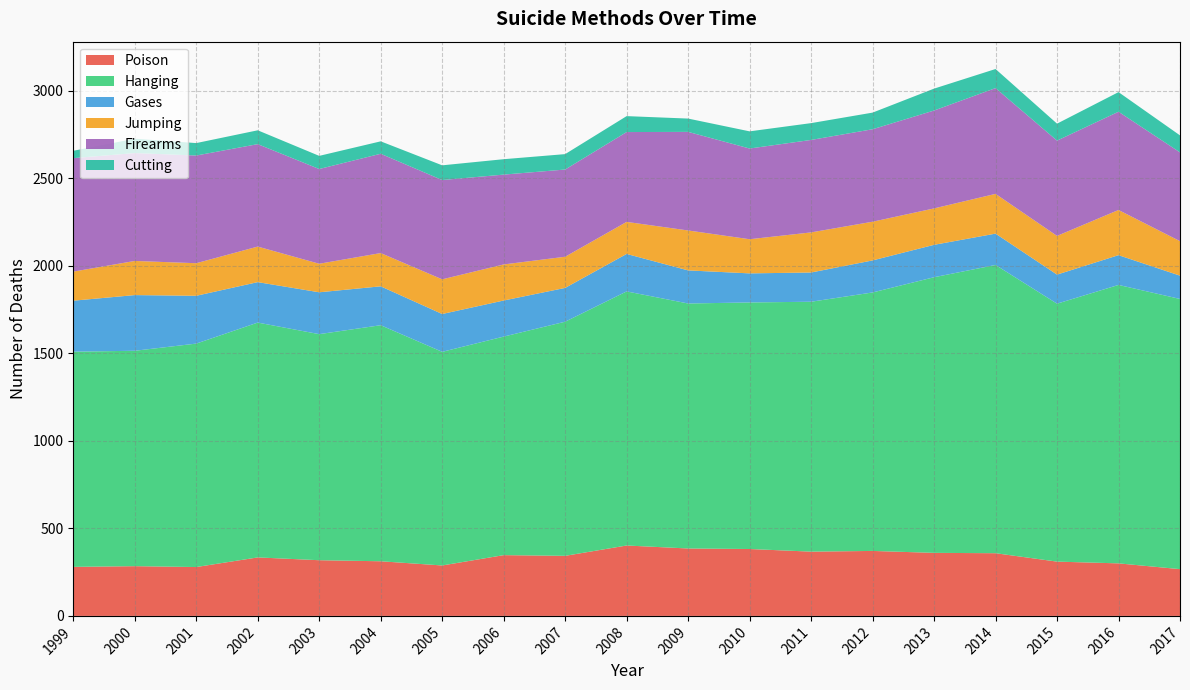

Reading right to left, what are all the values shown in this chart?

Poison: 2017=267	2016=300	2015=310	2014=358	2013=360	2012=371	2011=367	2010=382	2009=385	2008=402	2007=343	2006=347	2005=288	2004=312	2003=318	2002=334	2001=279	2000=284	1999=280
Hanging: 2017=1543	2016=1590	2015=1473	2014=1646	2013=1574	2012=1476	2011=1427	2010=1408	2009=1399	2008=1451	2007=1337	2006=1248	2005=1220	2004=1348	2003=1291	2002=1341	2001=1276	2000=1230	1999=1229
Gases: 2017=133	2016=170	2015=166	2014=179	2013=185	2012=183	2011=167	2010=166	2009=189	2008=214	2007=193	2006=206	2005=216	2004=222	2003=239	2002=231	2001=273	2000=318	1999=291
Jumping: 2017=197	2016=258	2015=221	2014=227	2013=208	2012=221	2011=229	2010=195	2009=228	2008=183	2007=178	2006=206	2005=198	2004=190	2003=163	2002=203	2001=186	2000=195	1999=166
Firearms: 2017=507	2016=561	2015=544	2014=604	2013=559	2012=528	2011=528	2010=518	2009=563	2008=513	2007=498	2006=513	2005=567	2004=567	2003=541	2002=585	2001=615	2000=616	1999=648
Cutting: 2017=97	2016=112	2015=97	2014=109	2013=125	2012=95	2011=96	2010=98	2009=76	2008=91	2007=88	2006=88	2005=84	2004=71	2003=75	2002=79	2001=71	2000=82	1999=42